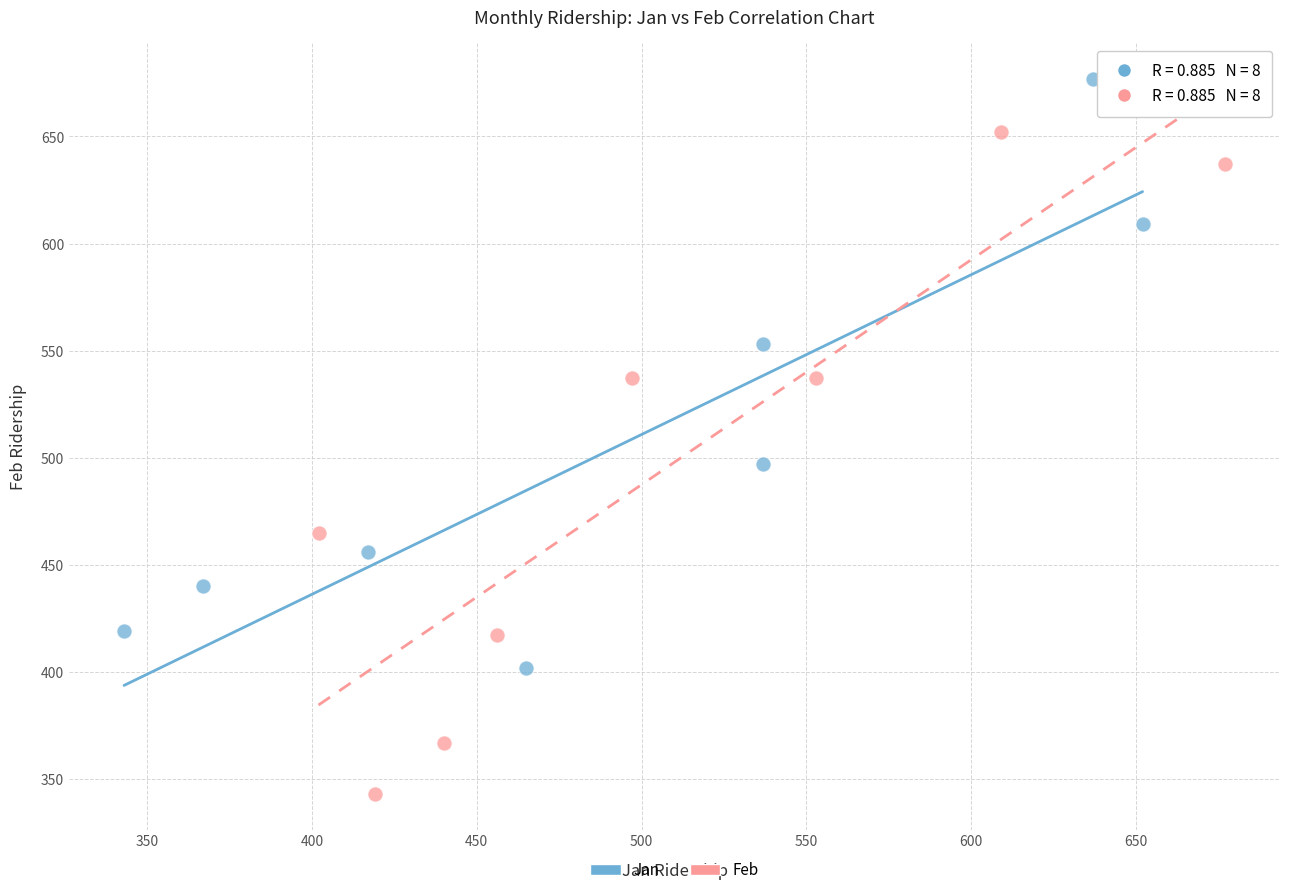

Which series has the largest Y range (max minus min)?

Feb